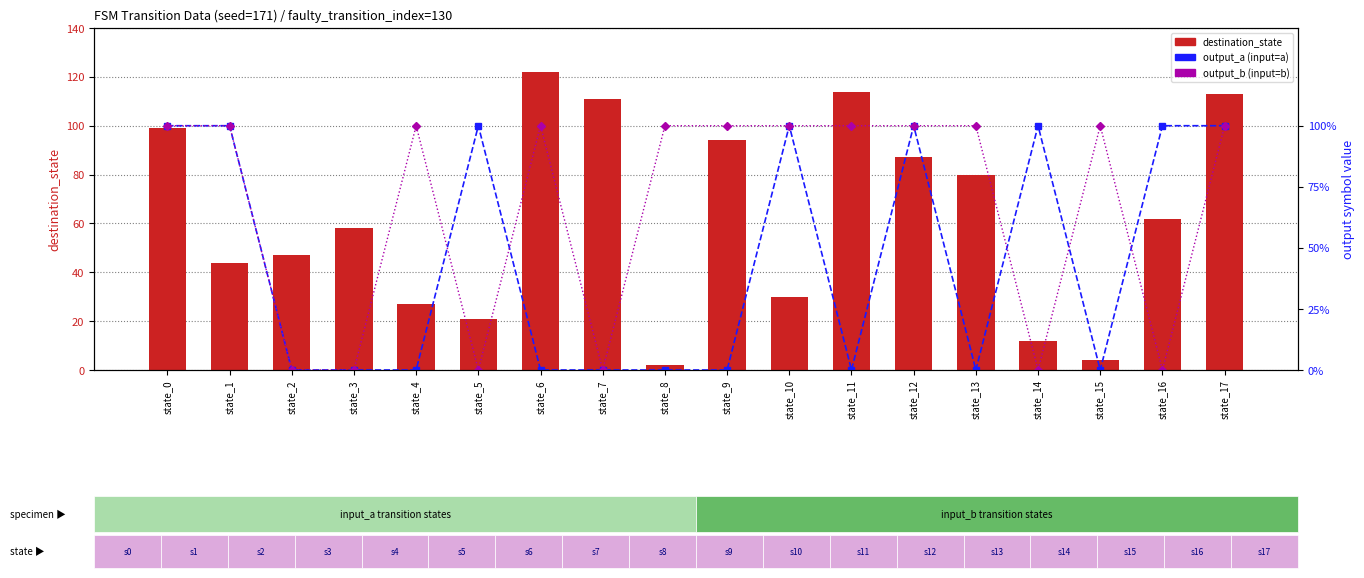

What is the spread (max minus min) of values at state_16?

62